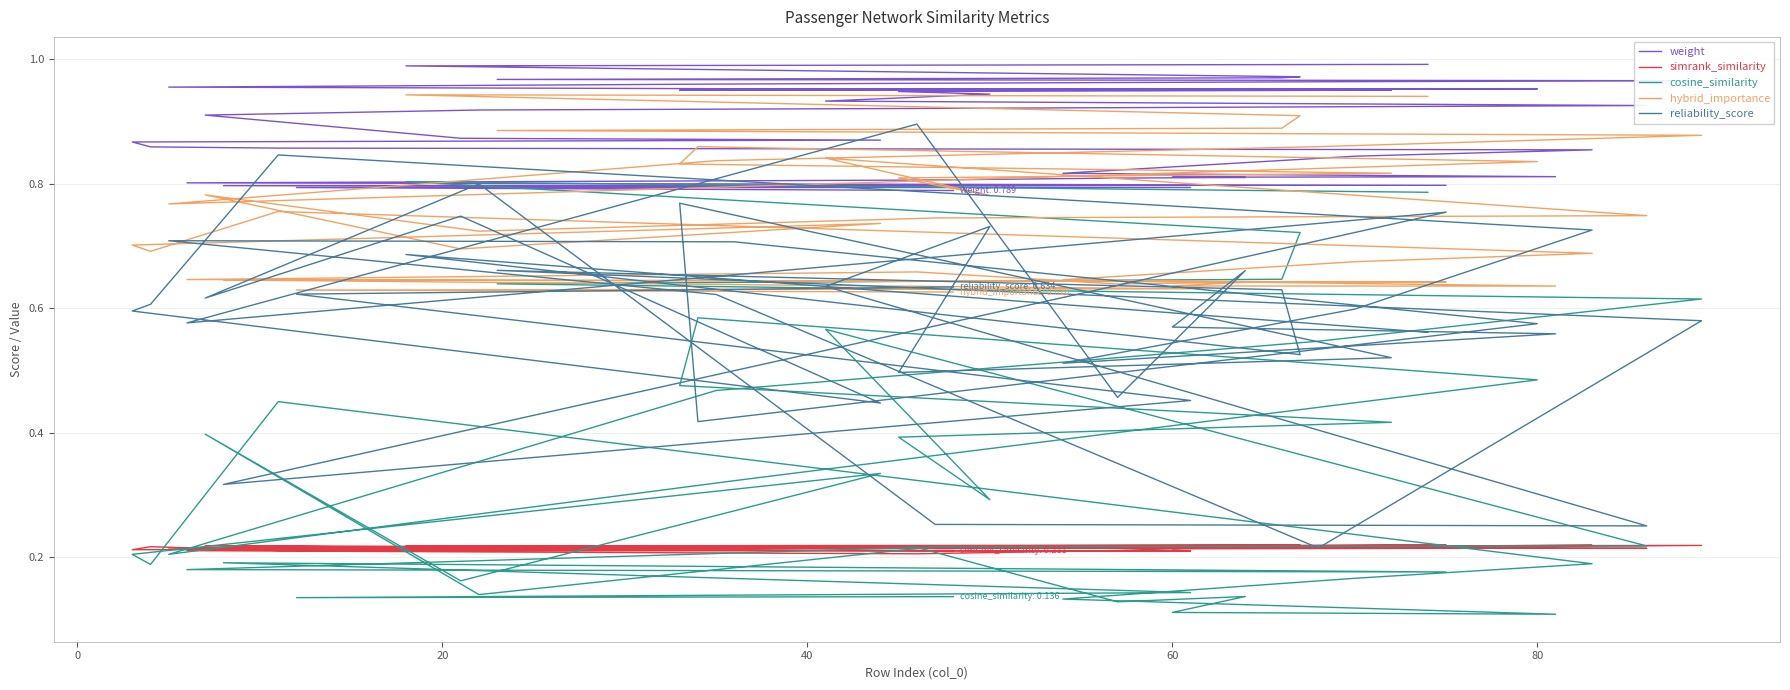

After their last crossing, which series has the higher values: cosine_similarity or reliability_score?

reliability_score